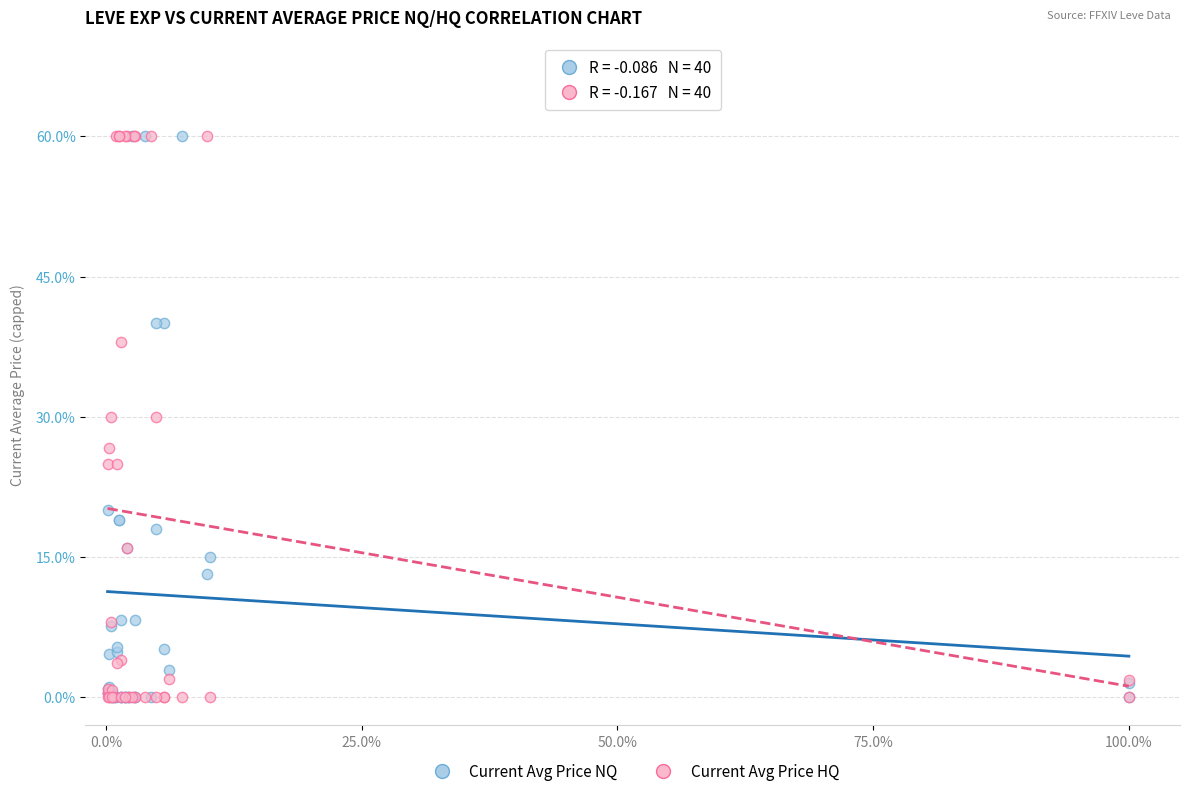

What are all the series names shown in the legend?

Current Avg Price NQ, Current Avg Price HQ